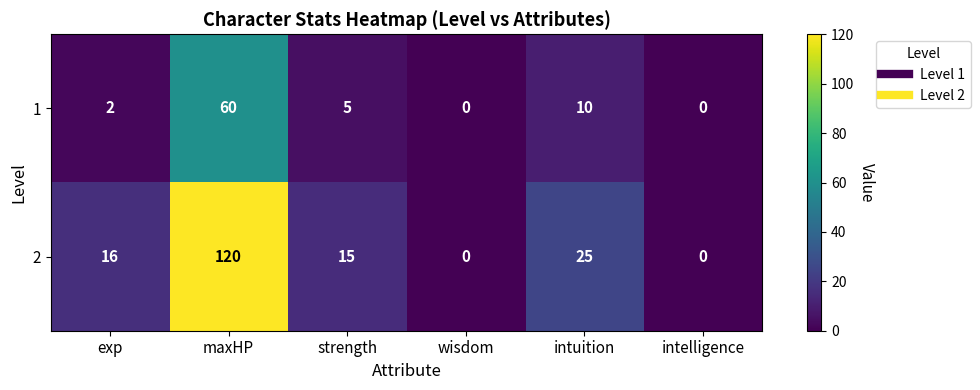

Which series has the largest total across all categories?

2